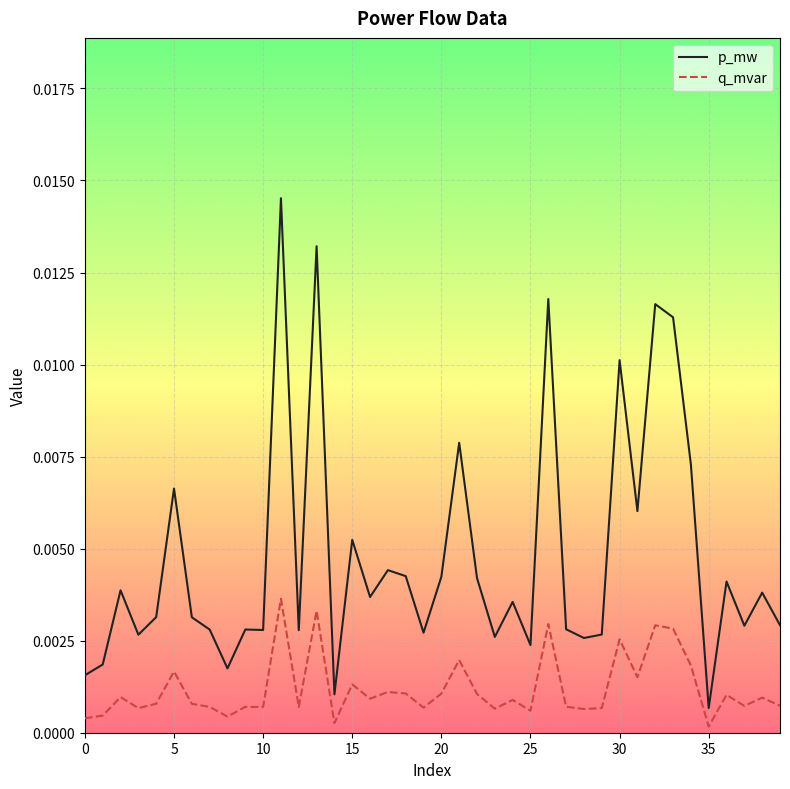

Which series has the widest spread of values?

p_mw